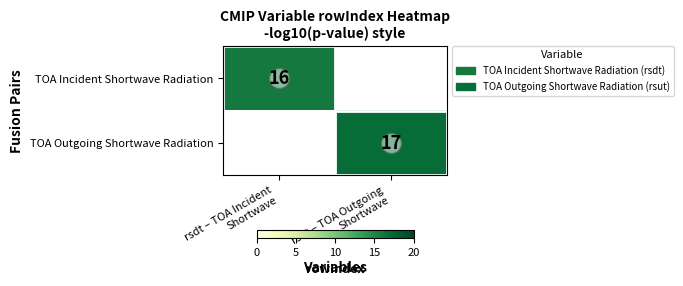

What is the sum of all TOA Incident Shortwave Radiation values?

16